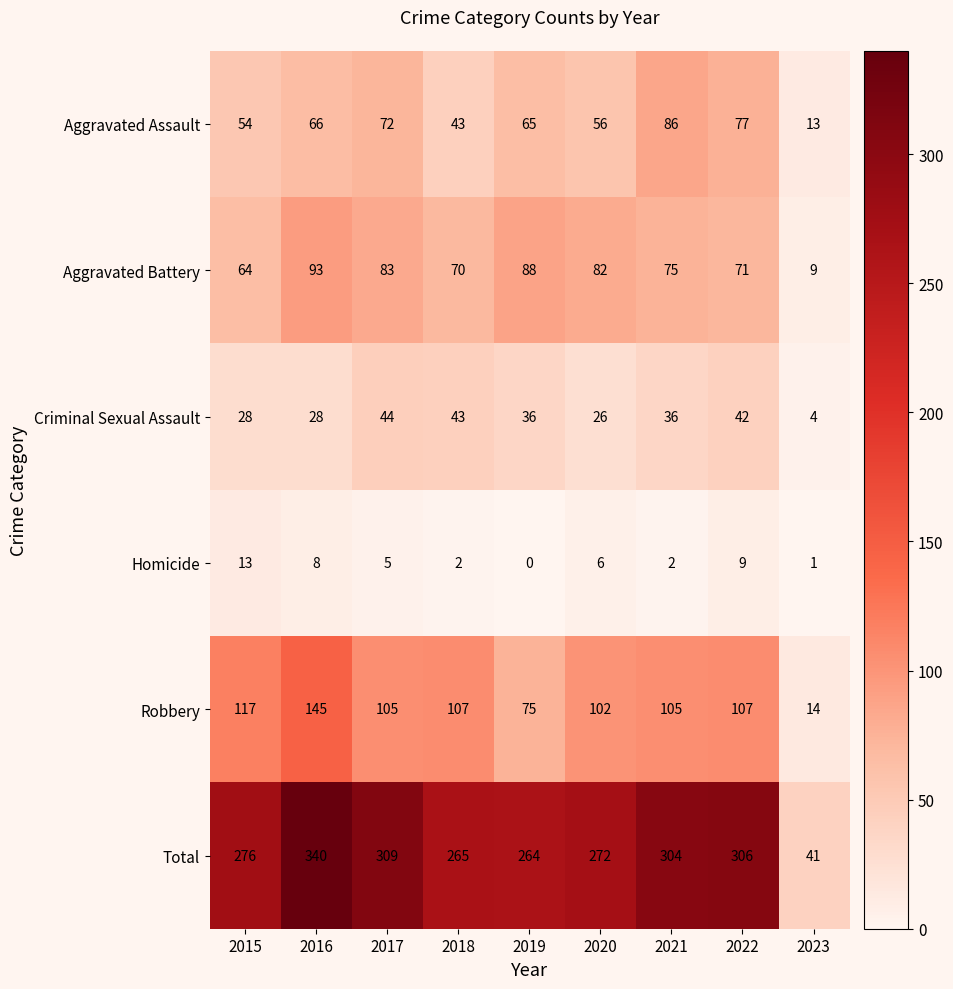

Is it true that Aggravated Assault equals 17 at 2017?

False